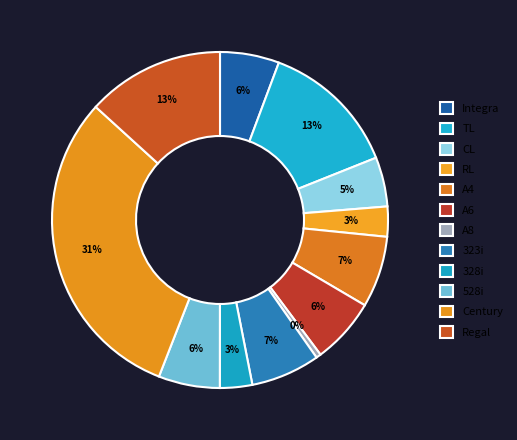

What is the ratio of the value at Century to the value at TL?

2.3